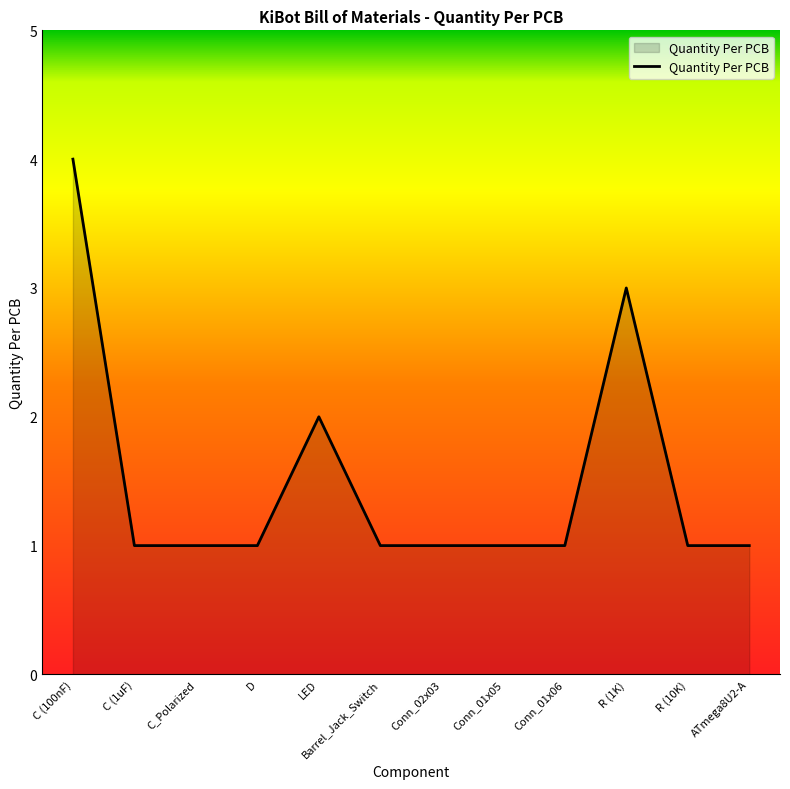

What is the change in value from Conn_01x05 to R (1K)?

+2